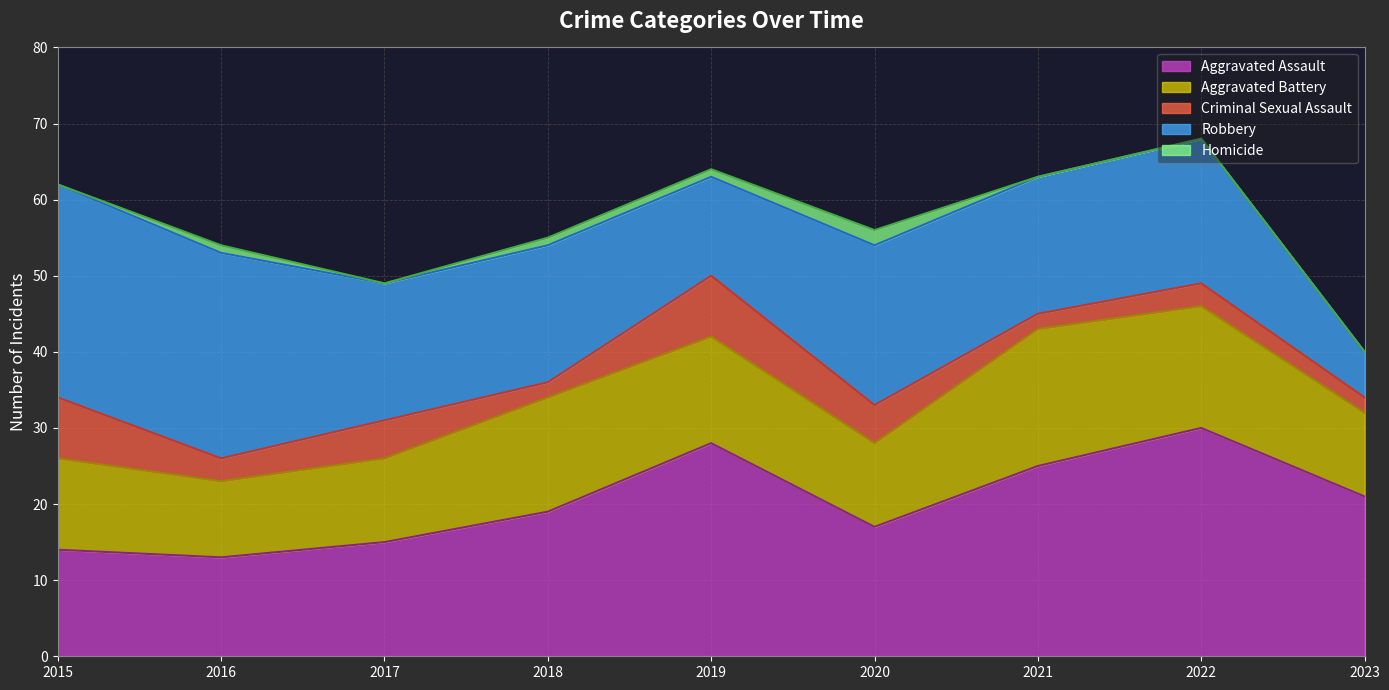

How many values in the Criminal Sexual Assault series are below 3?

3